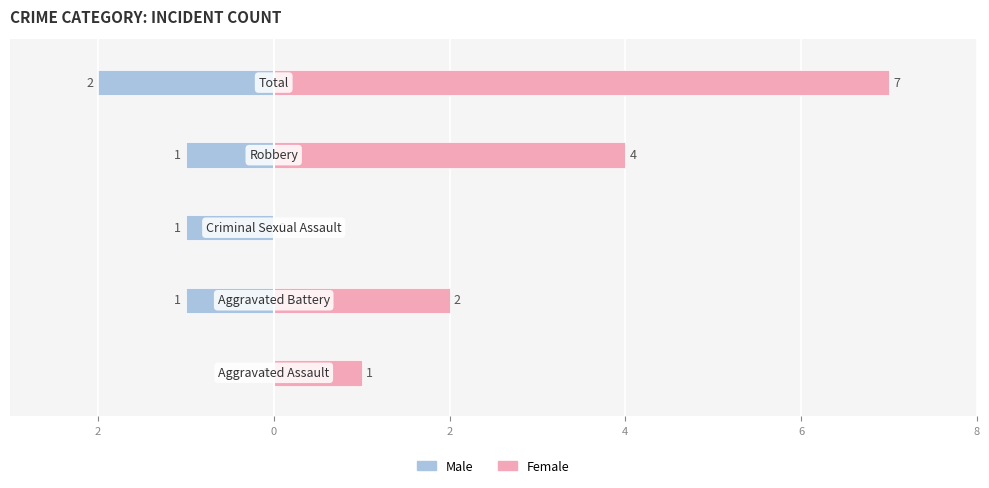

What is the label of the 5th bar from the right?

4